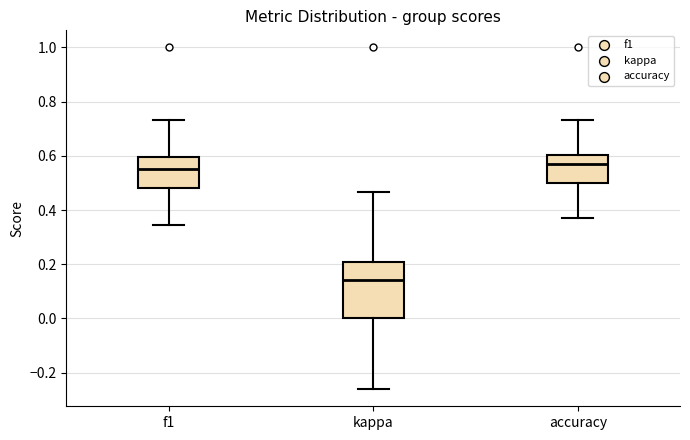

Reading left to right, transcribe this box plot: for each box, give where its median line is, the range the box spans, and where its two whiskers end, as read against the y-axis. The values are not printed on the chart, so give them approximately, as read against the axis.

f1: median 0.54, box 0.48 to 0.60, whiskers 0.34 to 0.74
kappa: median 0.14, box 0.00 to 0.20, whiskers -0.26 to 0.46
accuracy: median 0.58, box 0.50 to 0.60, whiskers 0.36 to 0.74